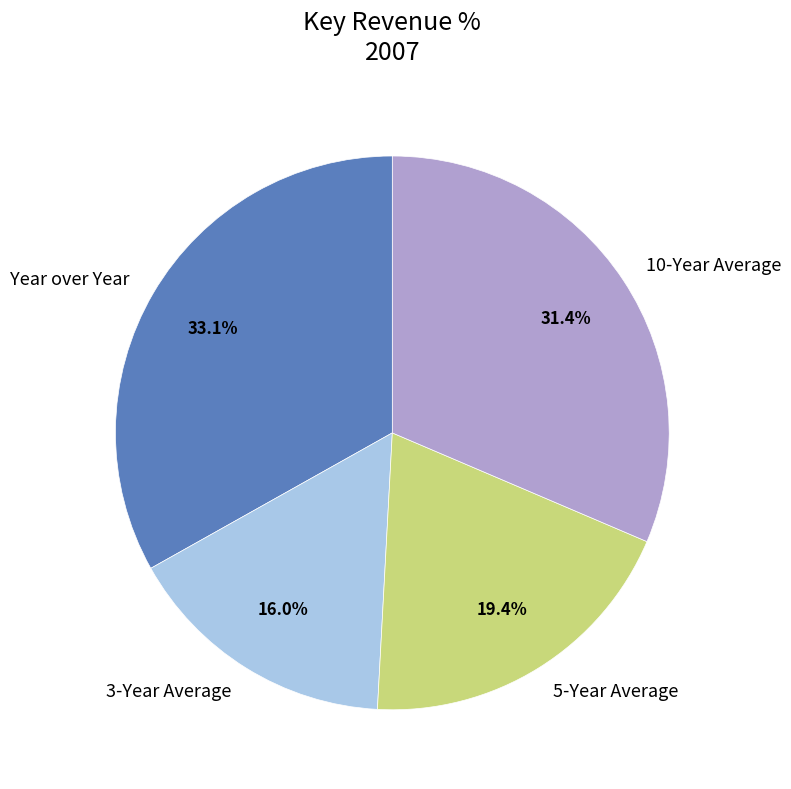

Does any single category account for the majority?

No